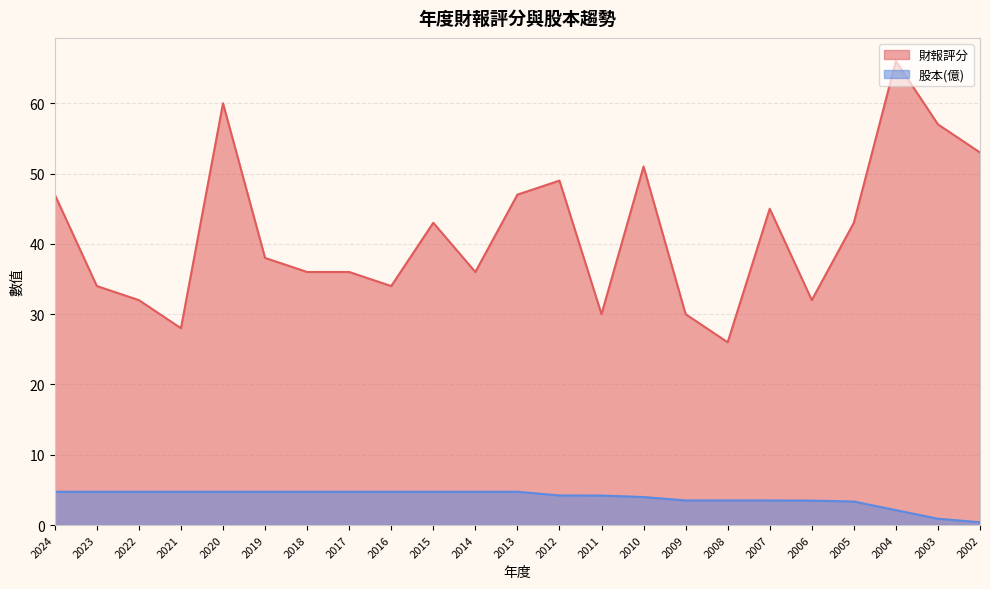

At which label is 股本(億) closest to 2?

2004